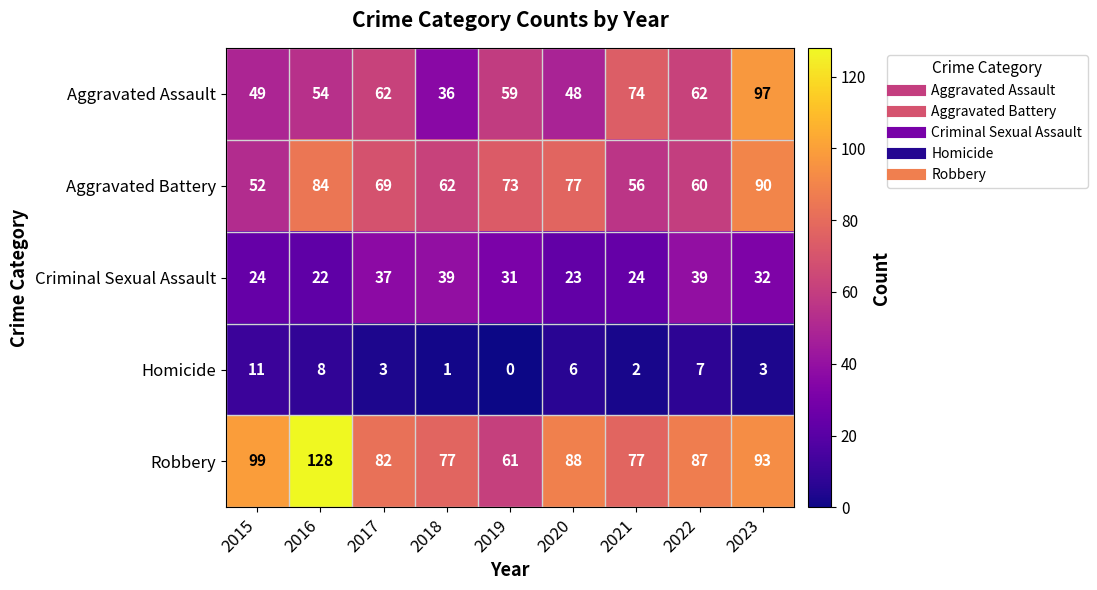

The Criminal Sexual Assault series shows 31 at 2019. True or false?

True